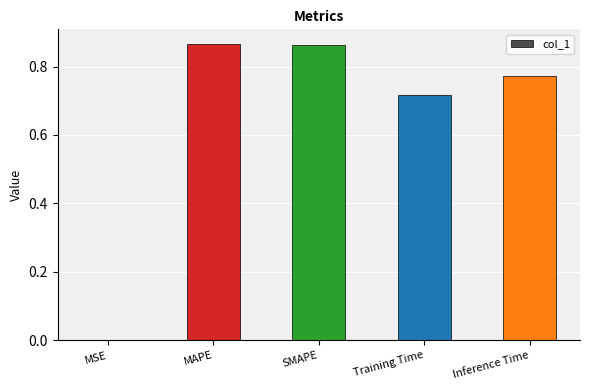

What is the change in value from MSE to SMAPE?

+0.9